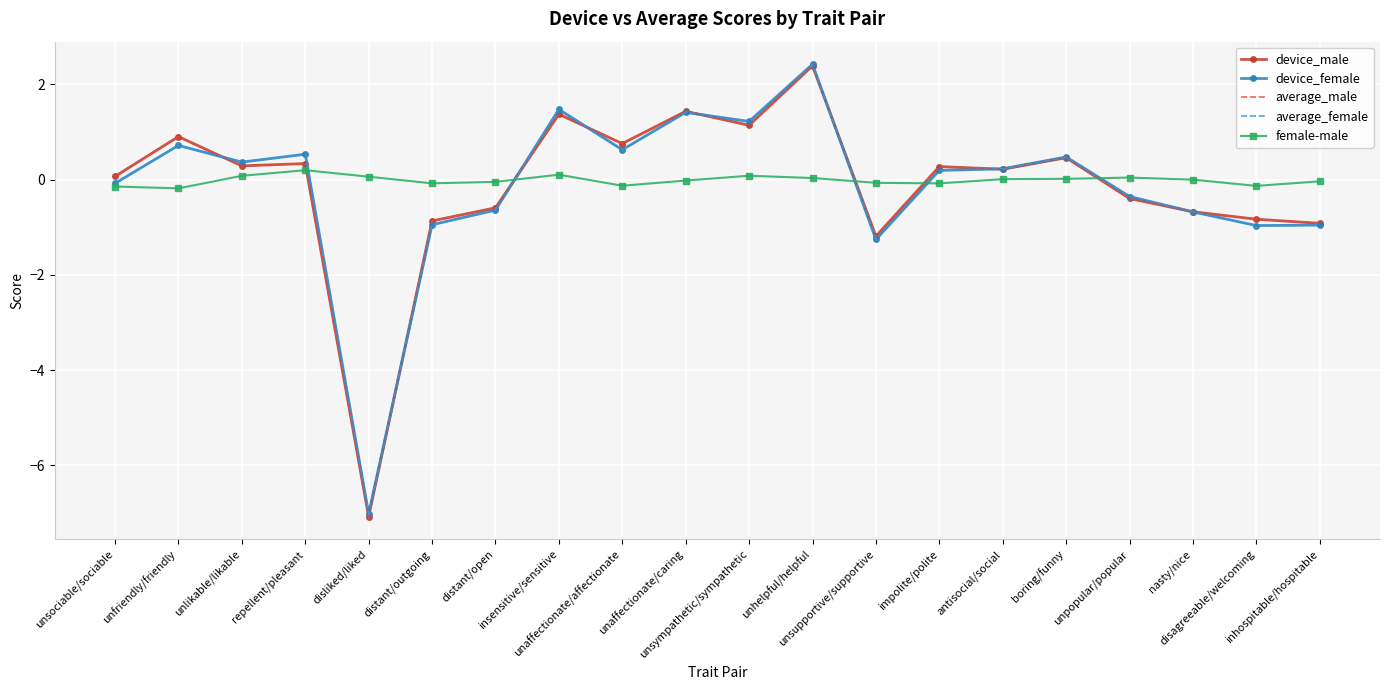

What is the smallest value displayed?

-7.1